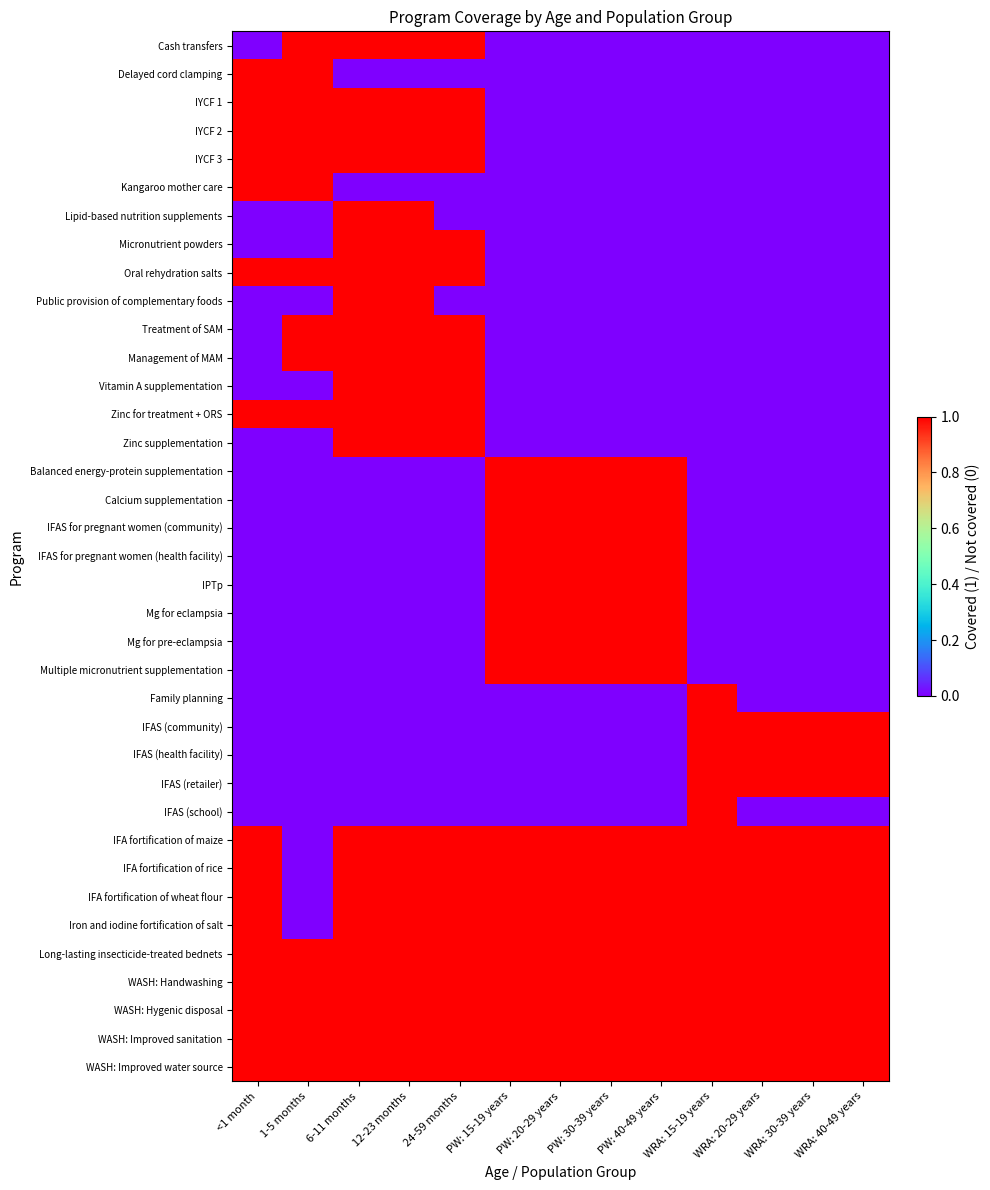

Reading left to right, extract all data points from this chart.

Cash transfers: <1 month=0	1-5 months=1	6-11 months=1	12-23 months=1	24-59 months=1	PW: 15-19 years=0	PW: 20-29 years=0	PW: 30-39 years=0	PW: 40-49 years=0	WRA: 15-19 years=0	WRA: 20-29 years=0	WRA: 30-39 years=0	WRA: 40-49 years=0
Delayed cord clamping: <1 month=1	1-5 months=1	6-11 months=0	12-23 months=0	24-59 months=0	PW: 15-19 years=0	PW: 20-29 years=0	PW: 30-39 years=0	PW: 40-49 years=0	WRA: 15-19 years=0	WRA: 20-29 years=0	WRA: 30-39 years=0	WRA: 40-49 years=0
IYCF 1: <1 month=1	1-5 months=1	6-11 months=1	12-23 months=1	24-59 months=1	PW: 15-19 years=0	PW: 20-29 years=0	PW: 30-39 years=0	PW: 40-49 years=0	WRA: 15-19 years=0	WRA: 20-29 years=0	WRA: 30-39 years=0	WRA: 40-49 years=0
IYCF 2: <1 month=1	1-5 months=1	6-11 months=1	12-23 months=1	24-59 months=1	PW: 15-19 years=0	PW: 20-29 years=0	PW: 30-39 years=0	PW: 40-49 years=0	WRA: 15-19 years=0	WRA: 20-29 years=0	WRA: 30-39 years=0	WRA: 40-49 years=0
IYCF 3: <1 month=1	1-5 months=1	6-11 months=1	12-23 months=1	24-59 months=1	PW: 15-19 years=0	PW: 20-29 years=0	PW: 30-39 years=0	PW: 40-49 years=0	WRA: 15-19 years=0	WRA: 20-29 years=0	WRA: 30-39 years=0	WRA: 40-49 years=0
Kangaroo mother care: <1 month=1	1-5 months=1	6-11 months=0	12-23 months=0	24-59 months=0	PW: 15-19 years=0	PW: 20-29 years=0	PW: 30-39 years=0	PW: 40-49 years=0	WRA: 15-19 years=0	WRA: 20-29 years=0	WRA: 30-39 years=0	WRA: 40-49 years=0
Lipid-based nutrition supplements: <1 month=0	1-5 months=0	6-11 months=1	12-23 months=1	24-59 months=0	PW: 15-19 years=0	PW: 20-29 years=0	PW: 30-39 years=0	PW: 40-49 years=0	WRA: 15-19 years=0	WRA: 20-29 years=0	WRA: 30-39 years=0	WRA: 40-49 years=0
Micronutrient powders: <1 month=0	1-5 months=0	6-11 months=1	12-23 months=1	24-59 months=1	PW: 15-19 years=0	PW: 20-29 years=0	PW: 30-39 years=0	PW: 40-49 years=0	WRA: 15-19 years=0	WRA: 20-29 years=0	WRA: 30-39 years=0	WRA: 40-49 years=0
Oral rehydration salts: <1 month=1	1-5 months=1	6-11 months=1	12-23 months=1	24-59 months=1	PW: 15-19 years=0	PW: 20-29 years=0	PW: 30-39 years=0	PW: 40-49 years=0	WRA: 15-19 years=0	WRA: 20-29 years=0	WRA: 30-39 years=0	WRA: 40-49 years=0
Public provision of complementary foods: <1 month=0	1-5 months=0	6-11 months=1	12-23 months=1	24-59 months=0	PW: 15-19 years=0	PW: 20-29 years=0	PW: 30-39 years=0	PW: 40-49 years=0	WRA: 15-19 years=0	WRA: 20-29 years=0	WRA: 30-39 years=0	WRA: 40-49 years=0
Treatment of SAM: <1 month=0	1-5 months=1	6-11 months=1	12-23 months=1	24-59 months=1	PW: 15-19 years=0	PW: 20-29 years=0	PW: 30-39 years=0	PW: 40-49 years=0	WRA: 15-19 years=0	WRA: 20-29 years=0	WRA: 30-39 years=0	WRA: 40-49 years=0
Management of MAM: <1 month=0	1-5 months=1	6-11 months=1	12-23 months=1	24-59 months=1	PW: 15-19 years=0	PW: 20-29 years=0	PW: 30-39 years=0	PW: 40-49 years=0	WRA: 15-19 years=0	WRA: 20-29 years=0	WRA: 30-39 years=0	WRA: 40-49 years=0
Vitamin A supplementation: <1 month=0	1-5 months=0	6-11 months=1	12-23 months=1	24-59 months=1	PW: 15-19 years=0	PW: 20-29 years=0	PW: 30-39 years=0	PW: 40-49 years=0	WRA: 15-19 years=0	WRA: 20-29 years=0	WRA: 30-39 years=0	WRA: 40-49 years=0
Zinc for treatment + ORS: <1 month=1	1-5 months=1	6-11 months=1	12-23 months=1	24-59 months=1	PW: 15-19 years=0	PW: 20-29 years=0	PW: 30-39 years=0	PW: 40-49 years=0	WRA: 15-19 years=0	WRA: 20-29 years=0	WRA: 30-39 years=0	WRA: 40-49 years=0
Zinc supplementation: <1 month=0	1-5 months=0	6-11 months=1	12-23 months=1	24-59 months=1	PW: 15-19 years=0	PW: 20-29 years=0	PW: 30-39 years=0	PW: 40-49 years=0	WRA: 15-19 years=0	WRA: 20-29 years=0	WRA: 30-39 years=0	WRA: 40-49 years=0
Balanced energy-protein supplementation: <1 month=0	1-5 months=0	6-11 months=0	12-23 months=0	24-59 months=0	PW: 15-19 years=1	PW: 20-29 years=1	PW: 30-39 years=1	PW: 40-49 years=1	WRA: 15-19 years=0	WRA: 20-29 years=0	WRA: 30-39 years=0	WRA: 40-49 years=0
Calcium supplementation: <1 month=0	1-5 months=0	6-11 months=0	12-23 months=0	24-59 months=0	PW: 15-19 years=1	PW: 20-29 years=1	PW: 30-39 years=1	PW: 40-49 years=1	WRA: 15-19 years=0	WRA: 20-29 years=0	WRA: 30-39 years=0	WRA: 40-49 years=0
IFAS for pregnant women (community): <1 month=0	1-5 months=0	6-11 months=0	12-23 months=0	24-59 months=0	PW: 15-19 years=1	PW: 20-29 years=1	PW: 30-39 years=1	PW: 40-49 years=1	WRA: 15-19 years=0	WRA: 20-29 years=0	WRA: 30-39 years=0	WRA: 40-49 years=0
IFAS for pregnant women (health facility): <1 month=0	1-5 months=0	6-11 months=0	12-23 months=0	24-59 months=0	PW: 15-19 years=1	PW: 20-29 years=1	PW: 30-39 years=1	PW: 40-49 years=1	WRA: 15-19 years=0	WRA: 20-29 years=0	WRA: 30-39 years=0	WRA: 40-49 years=0
IPTp: <1 month=0	1-5 months=0	6-11 months=0	12-23 months=0	24-59 months=0	PW: 15-19 years=1	PW: 20-29 years=1	PW: 30-39 years=1	PW: 40-49 years=1	WRA: 15-19 years=0	WRA: 20-29 years=0	WRA: 30-39 years=0	WRA: 40-49 years=0
Mg for eclampsia: <1 month=0	1-5 months=0	6-11 months=0	12-23 months=0	24-59 months=0	PW: 15-19 years=1	PW: 20-29 years=1	PW: 30-39 years=1	PW: 40-49 years=1	WRA: 15-19 years=0	WRA: 20-29 years=0	WRA: 30-39 years=0	WRA: 40-49 years=0
Mg for pre-eclampsia: <1 month=0	1-5 months=0	6-11 months=0	12-23 months=0	24-59 months=0	PW: 15-19 years=1	PW: 20-29 years=1	PW: 30-39 years=1	PW: 40-49 years=1	WRA: 15-19 years=0	WRA: 20-29 years=0	WRA: 30-39 years=0	WRA: 40-49 years=0
Multiple micronutrient supplementation: <1 month=0	1-5 months=0	6-11 months=0	12-23 months=0	24-59 months=0	PW: 15-19 years=1	PW: 20-29 years=1	PW: 30-39 years=1	PW: 40-49 years=1	WRA: 15-19 years=0	WRA: 20-29 years=0	WRA: 30-39 years=0	WRA: 40-49 years=0
Family planning: <1 month=0	1-5 months=0	6-11 months=0	12-23 months=0	24-59 months=0	PW: 15-19 years=0	PW: 20-29 years=0	PW: 30-39 years=0	PW: 40-49 years=0	WRA: 15-19 years=1	WRA: 20-29 years=0	WRA: 30-39 years=0	WRA: 40-49 years=0
IFAS (community): <1 month=0	1-5 months=0	6-11 months=0	12-23 months=0	24-59 months=0	PW: 15-19 years=0	PW: 20-29 years=0	PW: 30-39 years=0	PW: 40-49 years=0	WRA: 15-19 years=1	WRA: 20-29 years=1	WRA: 30-39 years=1	WRA: 40-49 years=1
IFAS (health facility): <1 month=0	1-5 months=0	6-11 months=0	12-23 months=0	24-59 months=0	PW: 15-19 years=0	PW: 20-29 years=0	PW: 30-39 years=0	PW: 40-49 years=0	WRA: 15-19 years=1	WRA: 20-29 years=1	WRA: 30-39 years=1	WRA: 40-49 years=1
IFAS (retailer): <1 month=0	1-5 months=0	6-11 months=0	12-23 months=0	24-59 months=0	PW: 15-19 years=0	PW: 20-29 years=0	PW: 30-39 years=0	PW: 40-49 years=0	WRA: 15-19 years=1	WRA: 20-29 years=1	WRA: 30-39 years=1	WRA: 40-49 years=1
IFAS (school): <1 month=0	1-5 months=0	6-11 months=0	12-23 months=0	24-59 months=0	PW: 15-19 years=0	PW: 20-29 years=0	PW: 30-39 years=0	PW: 40-49 years=0	WRA: 15-19 years=1	WRA: 20-29 years=0	WRA: 30-39 years=0	WRA: 40-49 years=0
IFA fortification of maize: <1 month=1	1-5 months=0	6-11 months=1	12-23 months=1	24-59 months=1	PW: 15-19 years=1	PW: 20-29 years=1	PW: 30-39 years=1	PW: 40-49 years=1	WRA: 15-19 years=1	WRA: 20-29 years=1	WRA: 30-39 years=1	WRA: 40-49 years=1
IFA fortification of rice: <1 month=1	1-5 months=0	6-11 months=1	12-23 months=1	24-59 months=1	PW: 15-19 years=1	PW: 20-29 years=1	PW: 30-39 years=1	PW: 40-49 years=1	WRA: 15-19 years=1	WRA: 20-29 years=1	WRA: 30-39 years=1	WRA: 40-49 years=1
IFA fortification of wheat flour: <1 month=1	1-5 months=0	6-11 months=1	12-23 months=1	24-59 months=1	PW: 15-19 years=1	PW: 20-29 years=1	PW: 30-39 years=1	PW: 40-49 years=1	WRA: 15-19 years=1	WRA: 20-29 years=1	WRA: 30-39 years=1	WRA: 40-49 years=1
Iron and iodine fortification of salt: <1 month=1	1-5 months=0	6-11 months=1	12-23 months=1	24-59 months=1	PW: 15-19 years=1	PW: 20-29 years=1	PW: 30-39 years=1	PW: 40-49 years=1	WRA: 15-19 years=1	WRA: 20-29 years=1	WRA: 30-39 years=1	WRA: 40-49 years=1
Long-lasting insecticide-treated bednets: <1 month=1	1-5 months=1	6-11 months=1	12-23 months=1	24-59 months=1	PW: 15-19 years=1	PW: 20-29 years=1	PW: 30-39 years=1	PW: 40-49 years=1	WRA: 15-19 years=1	WRA: 20-29 years=1	WRA: 30-39 years=1	WRA: 40-49 years=1
WASH: Handwashing: <1 month=1	1-5 months=1	6-11 months=1	12-23 months=1	24-59 months=1	PW: 15-19 years=1	PW: 20-29 years=1	PW: 30-39 years=1	PW: 40-49 years=1	WRA: 15-19 years=1	WRA: 20-29 years=1	WRA: 30-39 years=1	WRA: 40-49 years=1
WASH: Hygenic disposal: <1 month=1	1-5 months=1	6-11 months=1	12-23 months=1	24-59 months=1	PW: 15-19 years=1	PW: 20-29 years=1	PW: 30-39 years=1	PW: 40-49 years=1	WRA: 15-19 years=1	WRA: 20-29 years=1	WRA: 30-39 years=1	WRA: 40-49 years=1
WASH: Improved sanitation: <1 month=1	1-5 months=1	6-11 months=1	12-23 months=1	24-59 months=1	PW: 15-19 years=1	PW: 20-29 years=1	PW: 30-39 years=1	PW: 40-49 years=1	WRA: 15-19 years=1	WRA: 20-29 years=1	WRA: 30-39 years=1	WRA: 40-49 years=1
WASH: Improved water source: <1 month=1	1-5 months=1	6-11 months=1	12-23 months=1	24-59 months=1	PW: 15-19 years=1	PW: 20-29 years=1	PW: 30-39 years=1	PW: 40-49 years=1	WRA: 15-19 years=1	WRA: 20-29 years=1	WRA: 30-39 years=1	WRA: 40-49 years=1